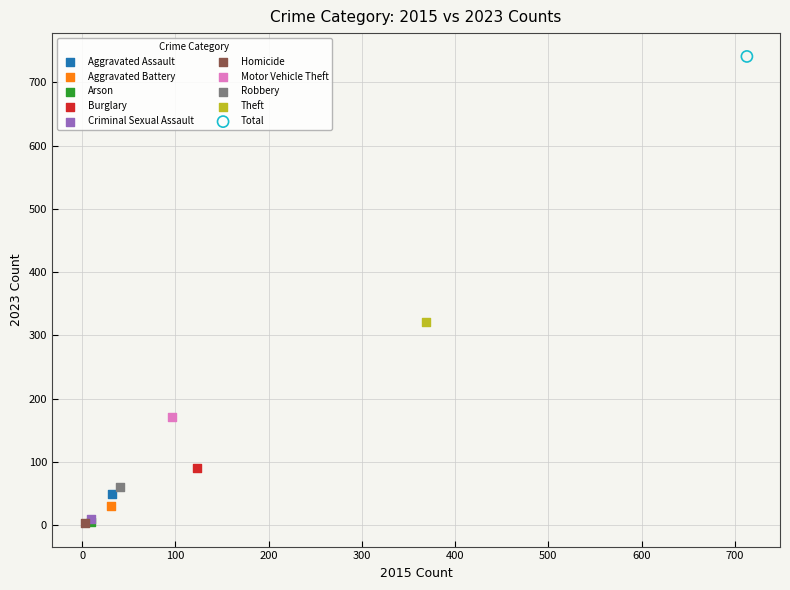

What are all the series names shown in the legend?

Aggravated Assault, Aggravated Battery, Arson, Burglary, Criminal Sexual Assault, Homicide, Motor Vehicle Theft, Robbery, Theft, Total